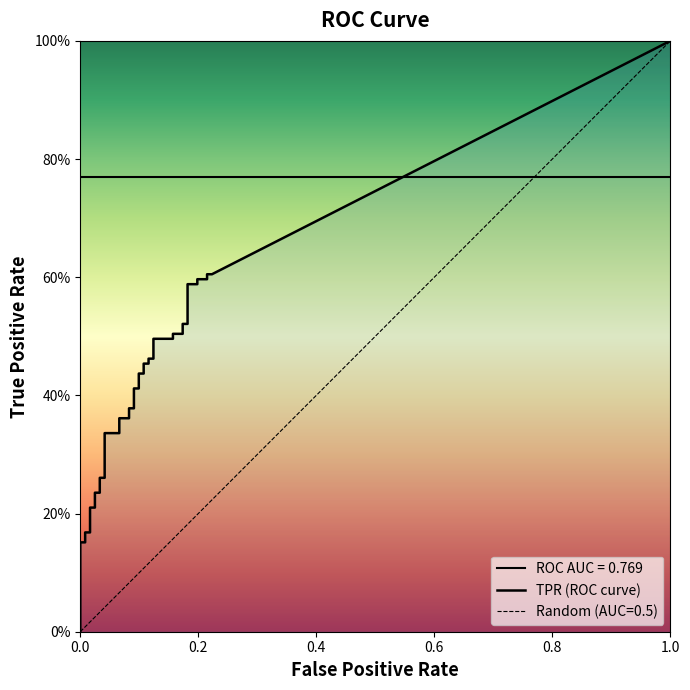

The value of tpr at 17 is 0.2. True or false?

False